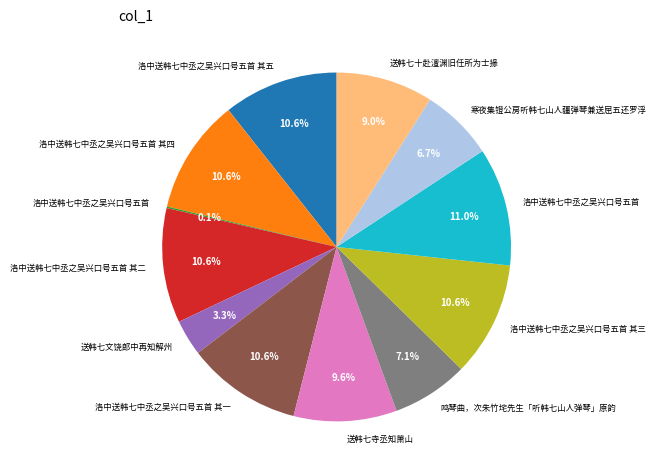

Is there any slice that represents more than half of the pie?

No